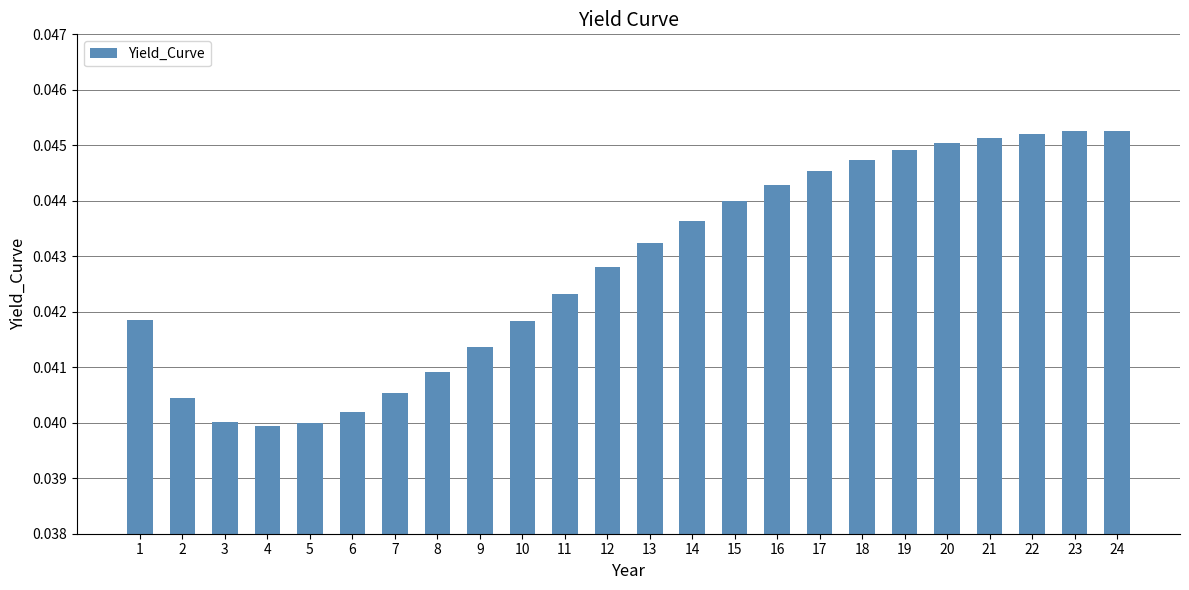

The chart shows a value of 0.1 at 18. True or false?

False